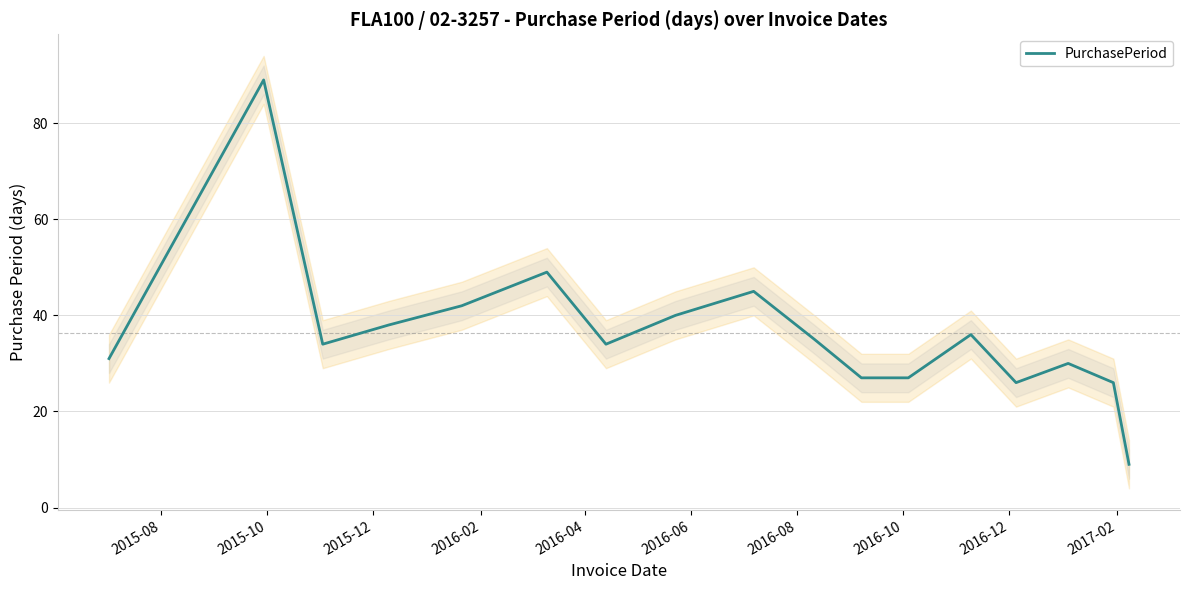

Reading left to right, what are all the values shown in this chart?

31	89	34	38	42	49	34	40	45	35	27	27	36	26	30	26	9